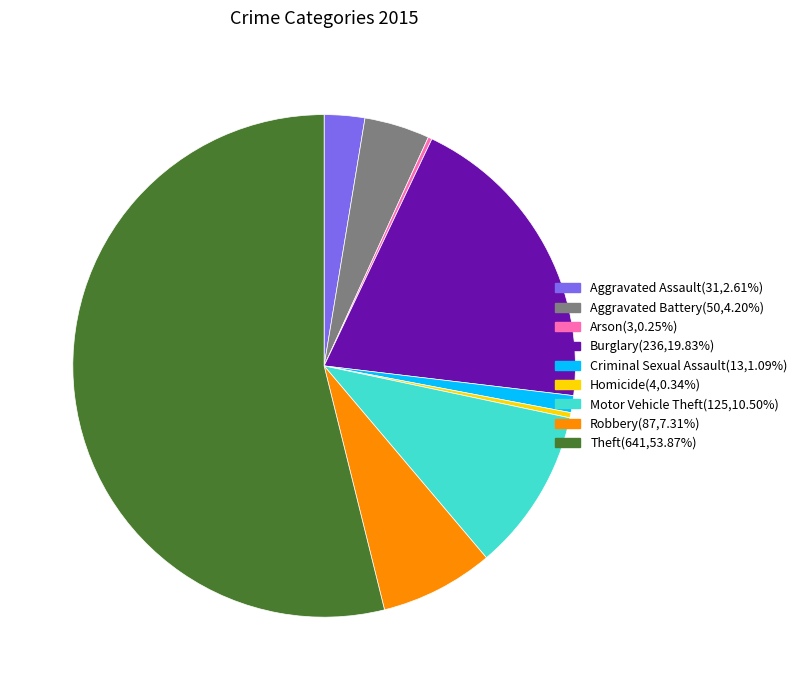

Which category has the biggest portion of the pie?

Theft